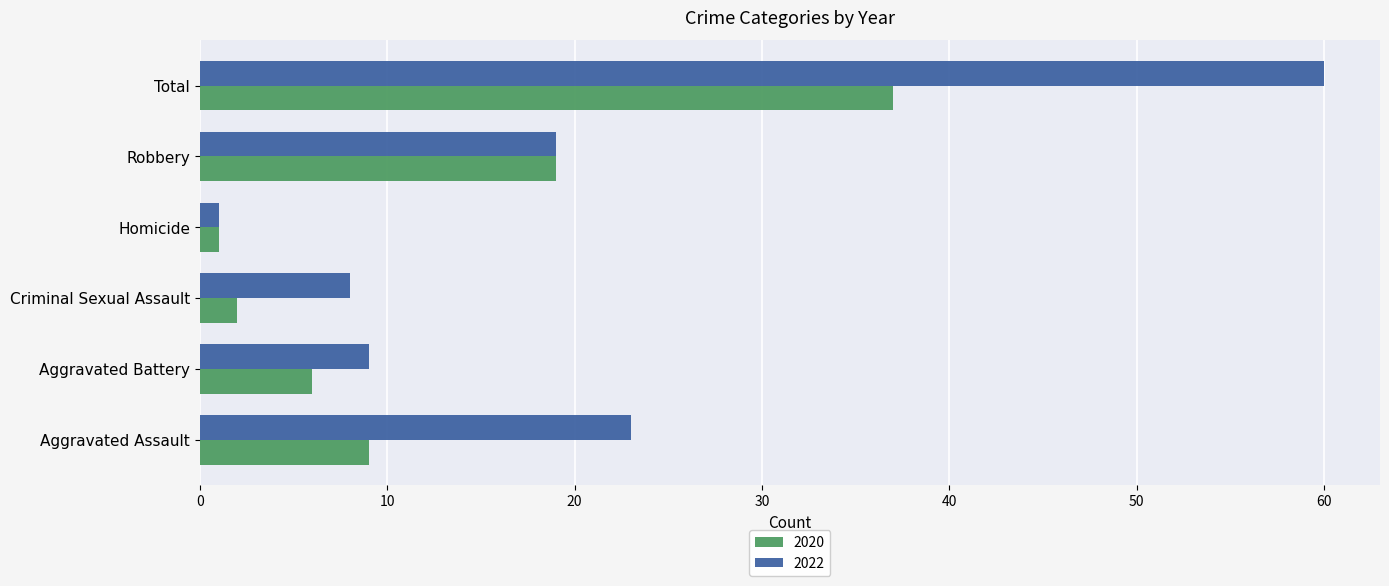

Rank the categories by 2020 value from highest to lowest.

Total, Robbery, Aggravated Assault, Aggravated Battery, Criminal Sexual Assault, Homicide